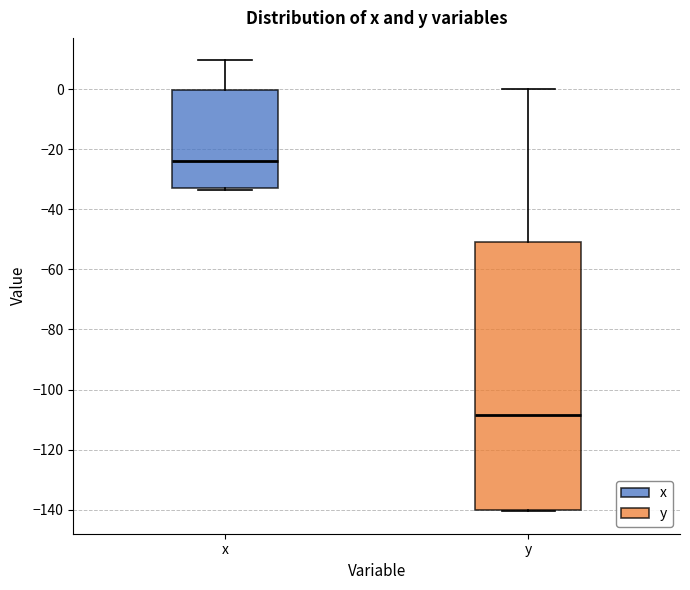

Where does the median line of the box for x sit on the y-axis? The values are not printed on the chart, so give them approximately, as read against the axis.

-24